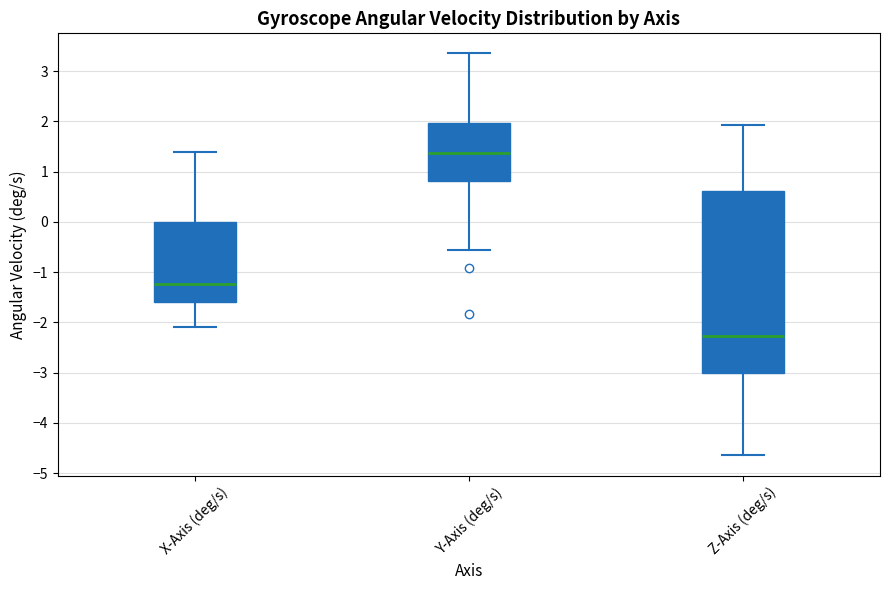

Reading left to right, read every box against the y-axis: the position of its median line, the range the box covers, and the ends of its whiskers. The values are not printed on the chart, so give them approximately, as read against the axis.

X-Axis (deg/s): median -1.2, box -1.6 to 0.0, whiskers -2.1 to 1.4
Y-Axis (deg/s): median 1.4, box 0.8 to 2.0, whiskers -0.6 to 3.4
Z-Axis (deg/s): median -2.3, box -3.0 to 0.6, whiskers -4.6 to 1.9